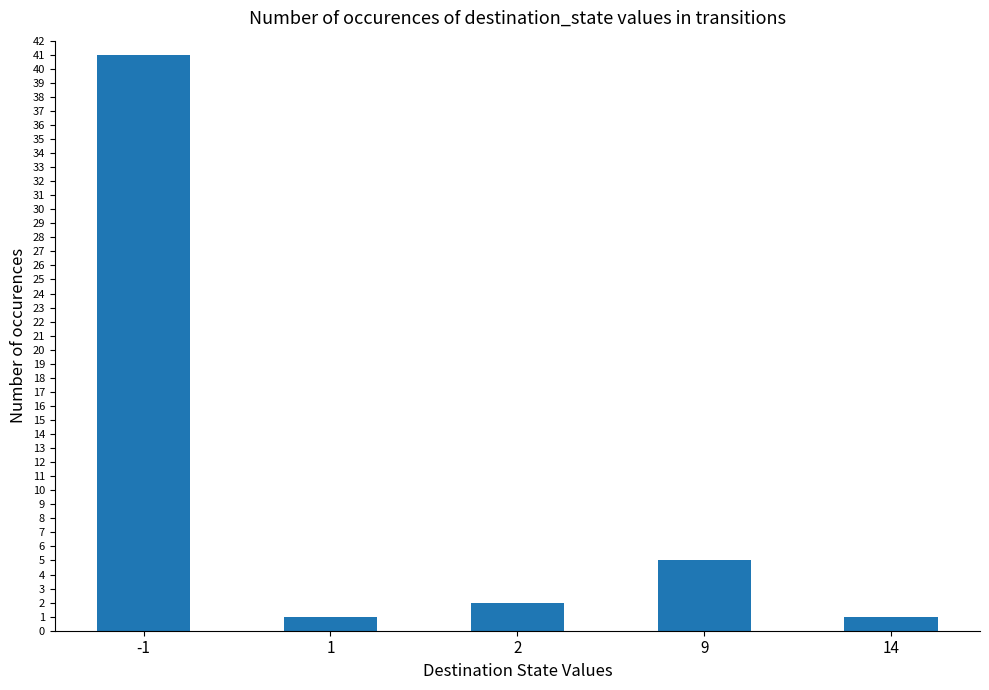

Reading left to right, list all the values displayed in this chart.

-1=41	1=1	2=2	9=5	14=1